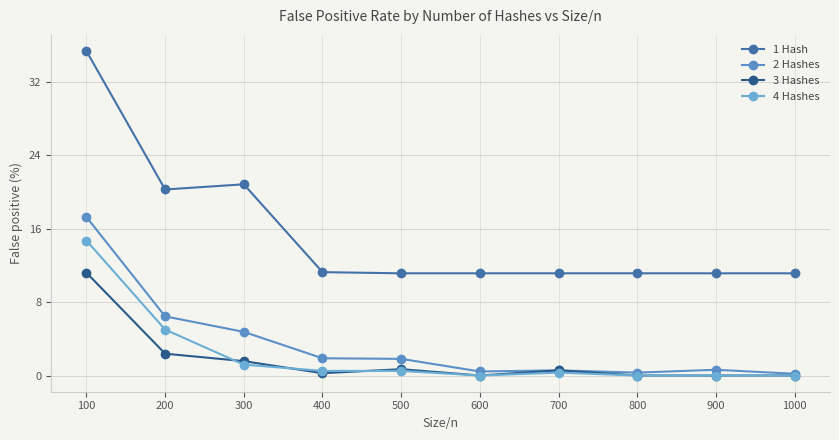

Rank the series at 500 from highest to lowest value.

1 Hash, 2 Hashes, 3 Hashes, 4 Hashes